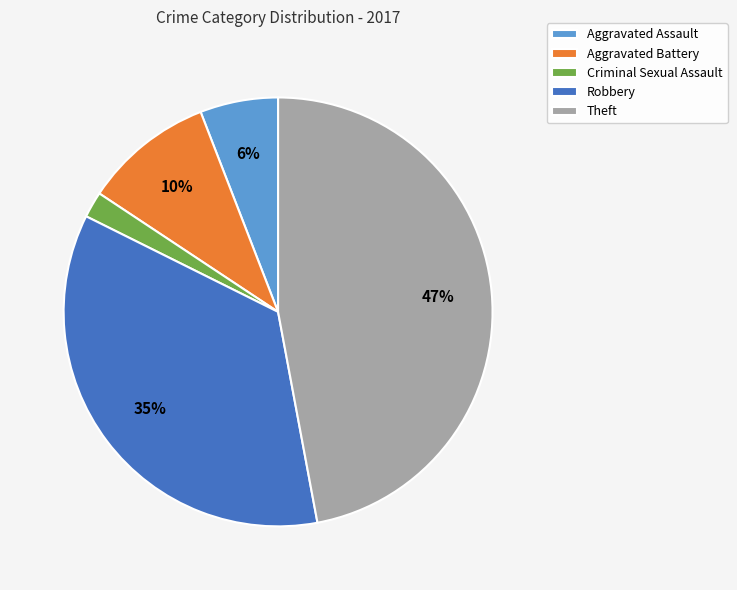

What is the largest slice in the pie chart?

Theft